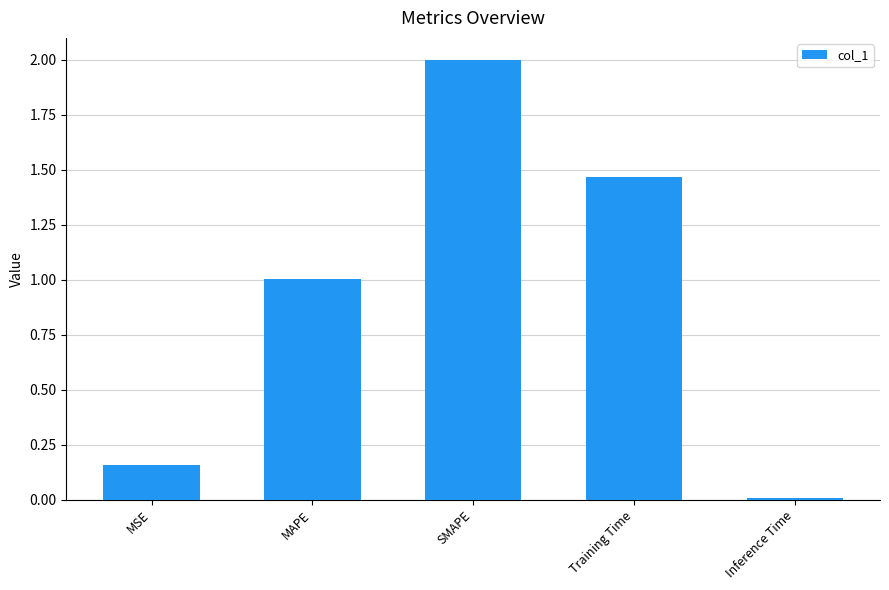

Rank the categories by value from highest to lowest.

SMAPE, Training Time, MAPE, MSE, Inference Time